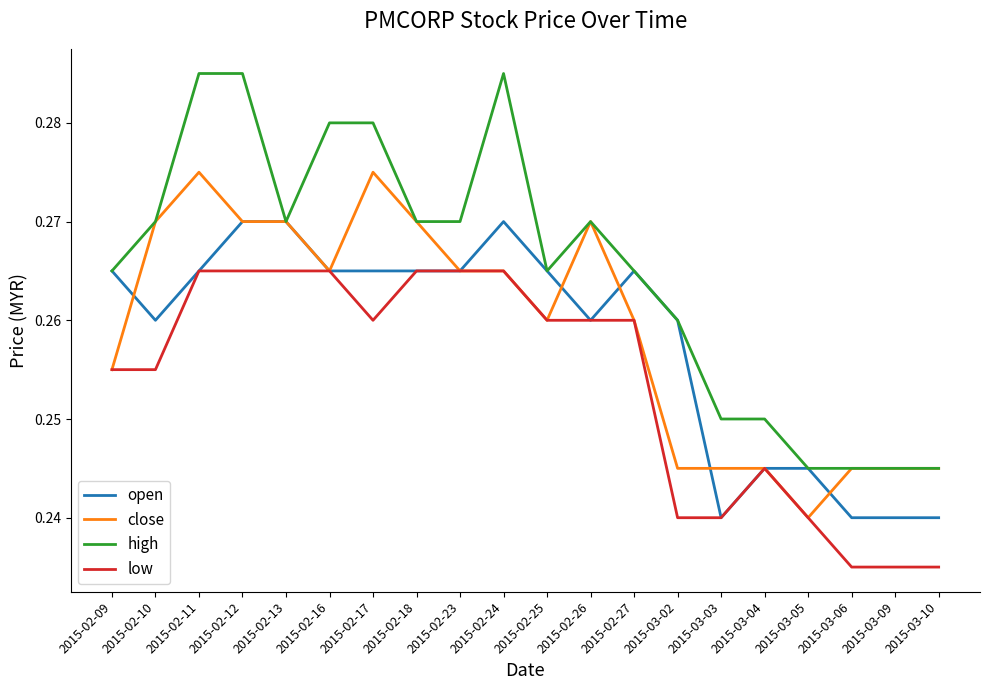

True or false: open has a value of 0.4 at 2015-02-12.

False